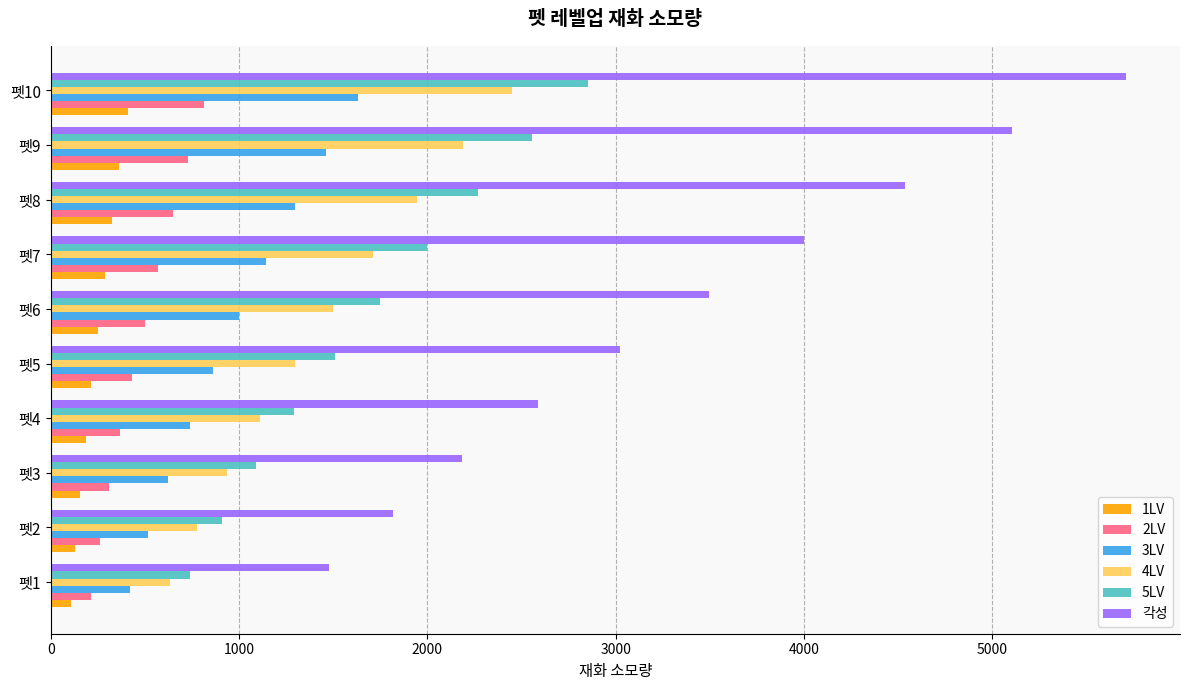

At which label does 5LV reach its minimum?

펫1